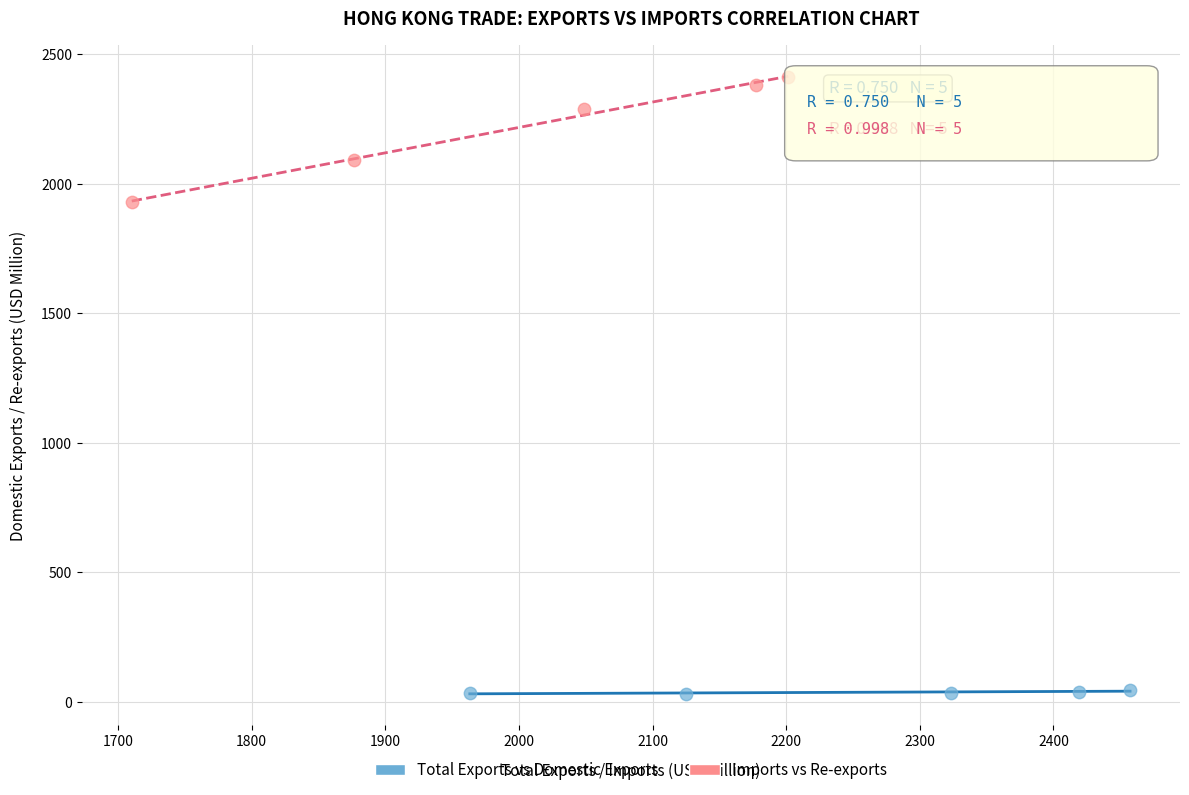

Which series contains the highest Y value?

Imports vs Re-exports